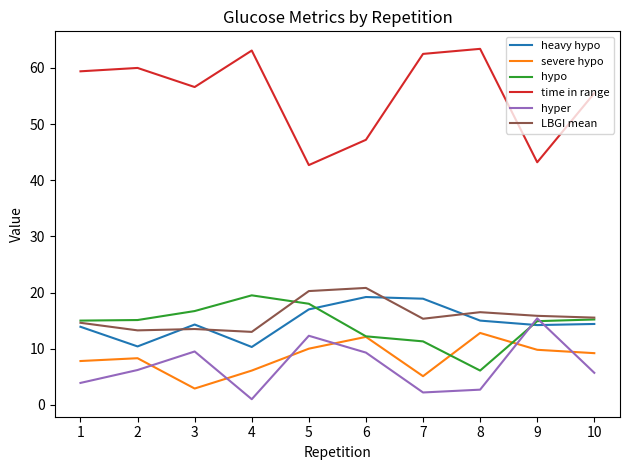

What is the sum of the severe hypo values at 2 and 10?

17.5